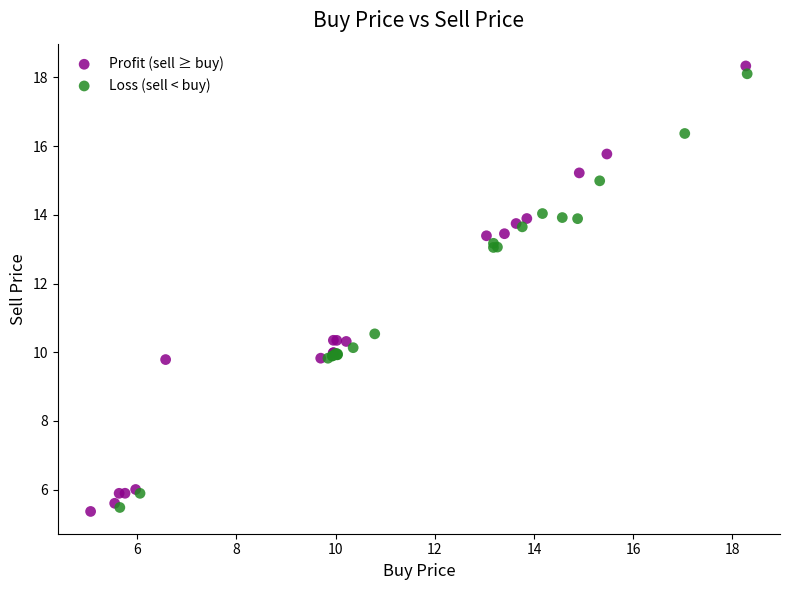

Which series reaches the minimum Y coordinate?

Profit (sell ≥ buy)